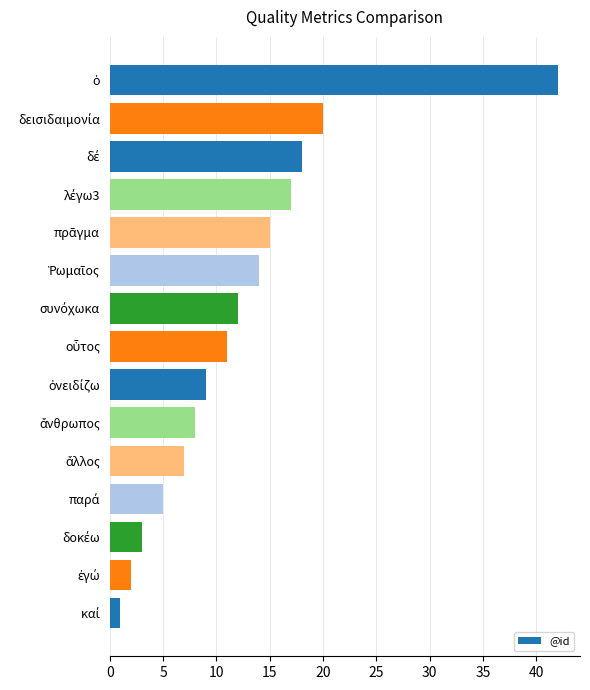

What is the difference between the maximum and minimum values?

41